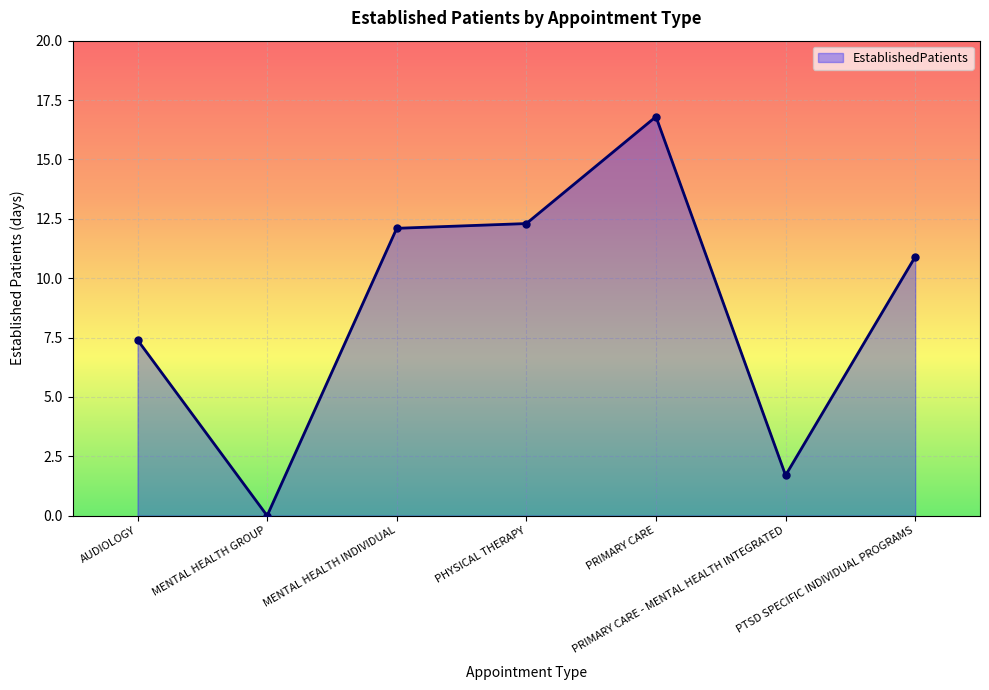

Where is the data nearest to the value 8?

AUDIOLOGY